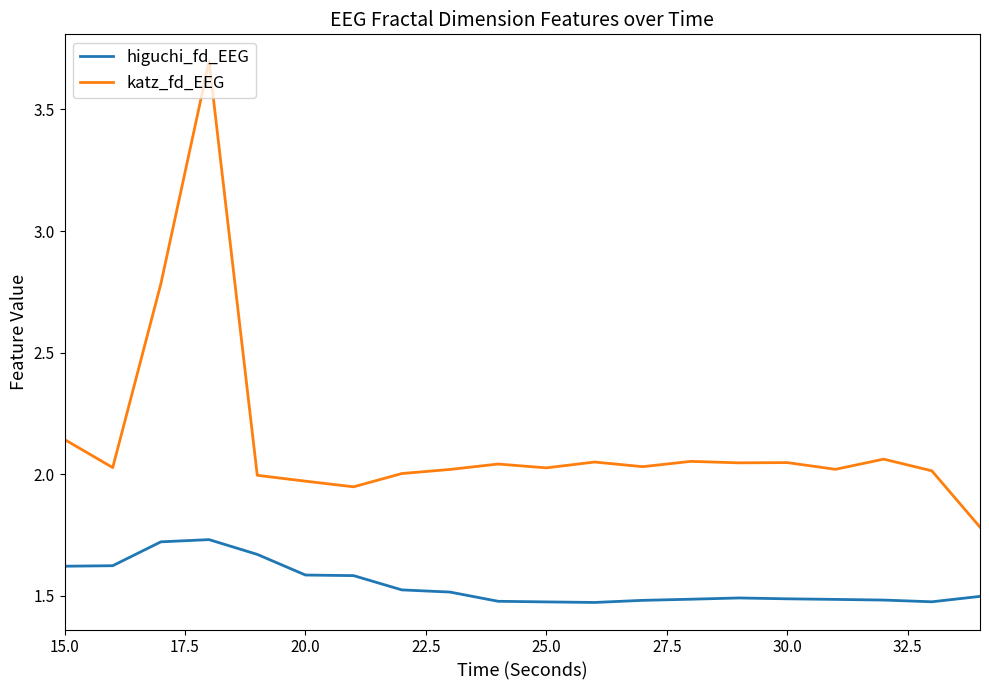

What is the minimum value for katz_fd_EEG?

1.8